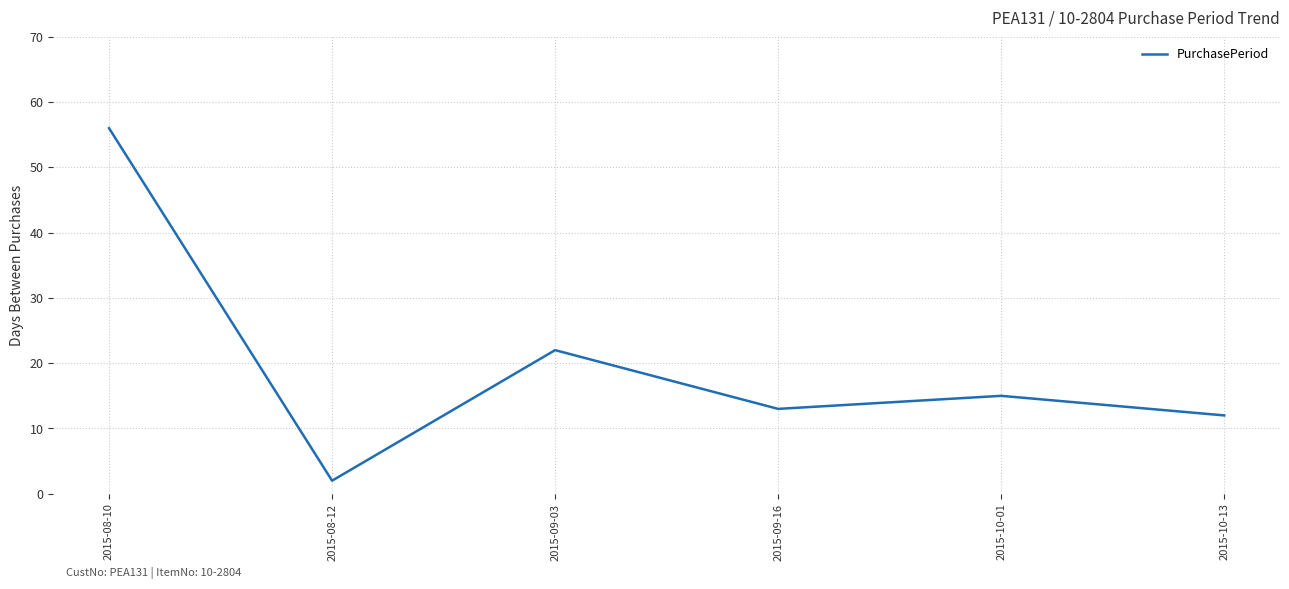

Between 2015-10-13 and 2015-09-16, which is larger?

2015-09-16